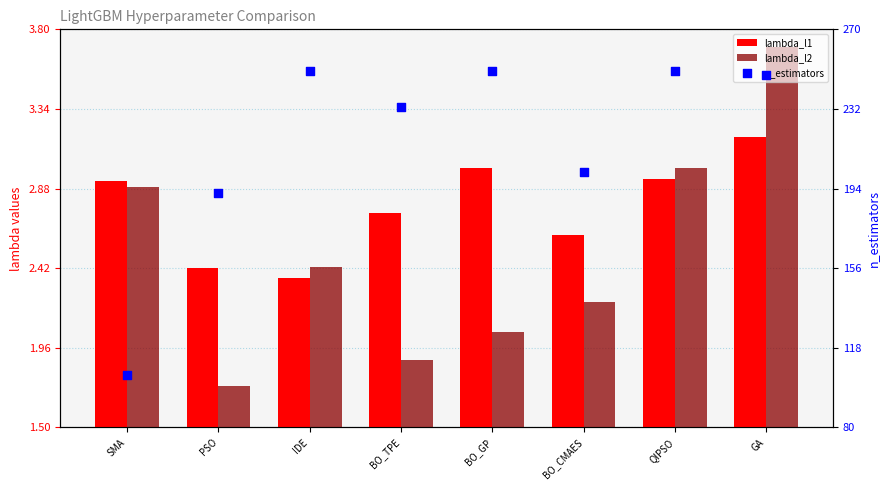

At which category is the sum across all series the highest?

QIPSO